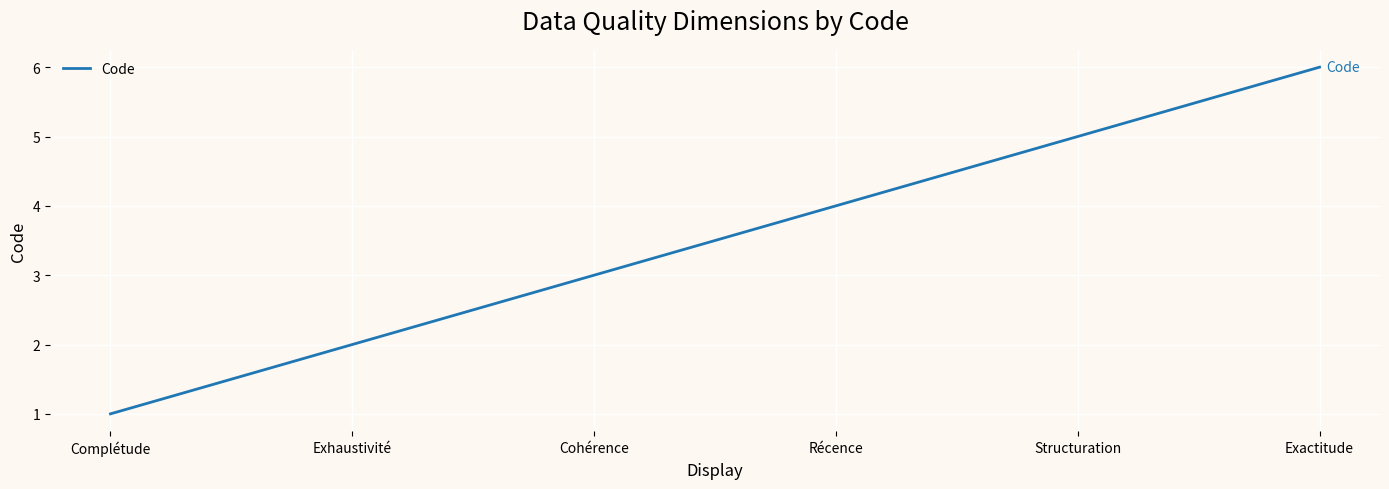

Is it true that the value at Exactitude is 6?

True